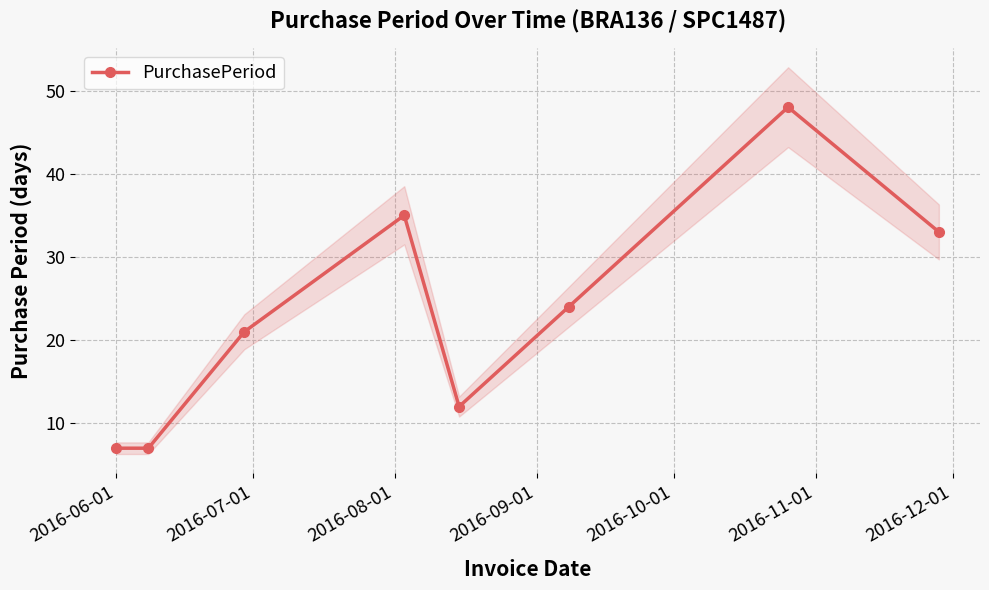

At which category does the chart reach its minimum across all series?

2016-06-01